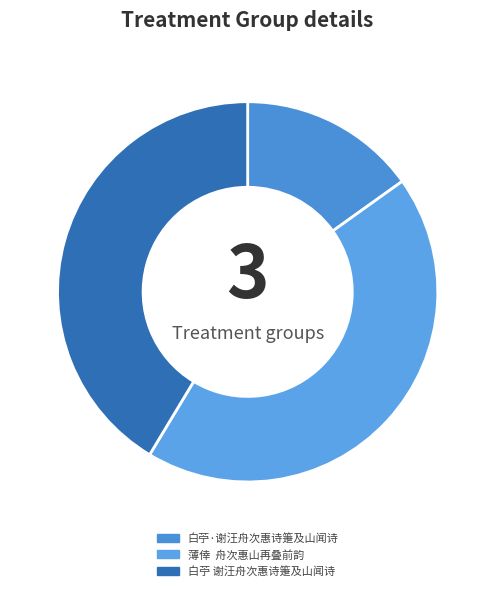

What is the change in value from 白苧·谢汪舟次惠诗箑及山闻诗 to 白苧 谢汪舟次惠诗箑及山闻诗?

+487449